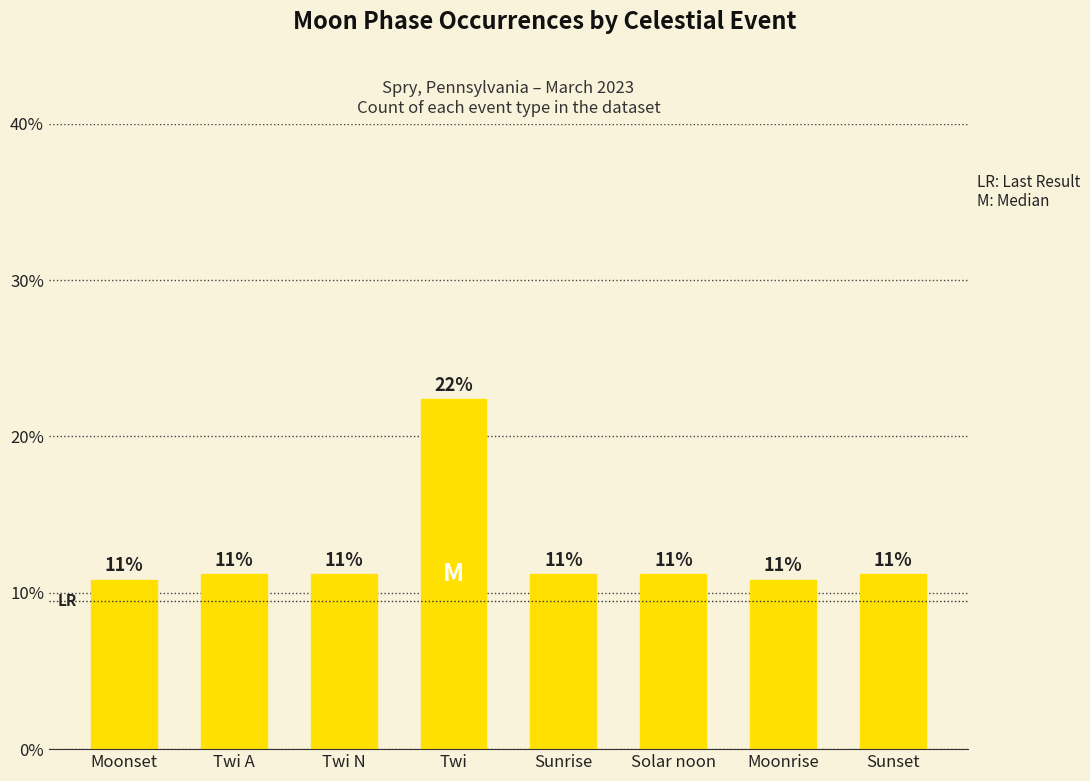

What is the maximum value shown in the chart?

22.4